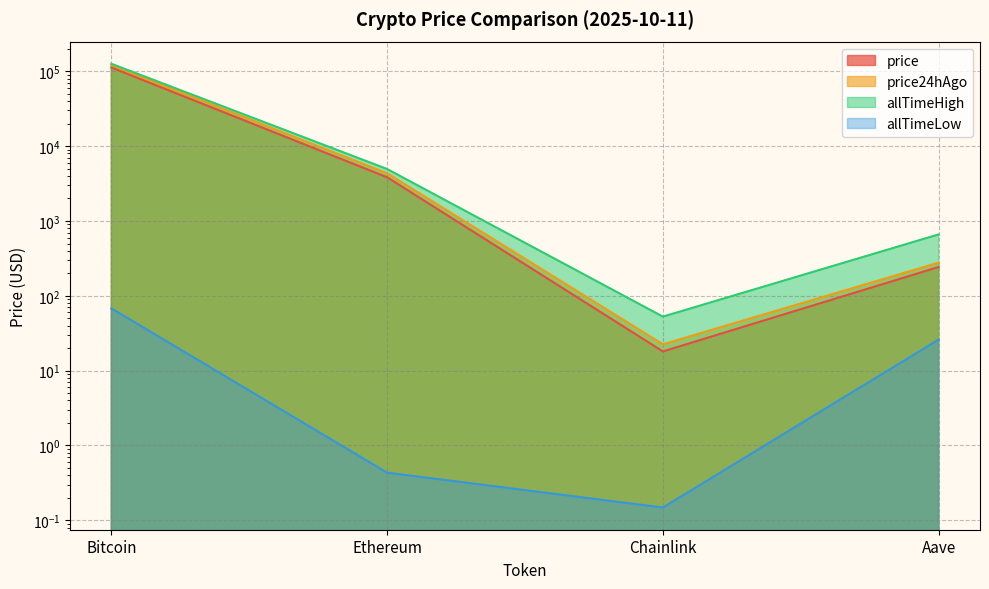

What is the average value of the price24hAgo series?

31543.0